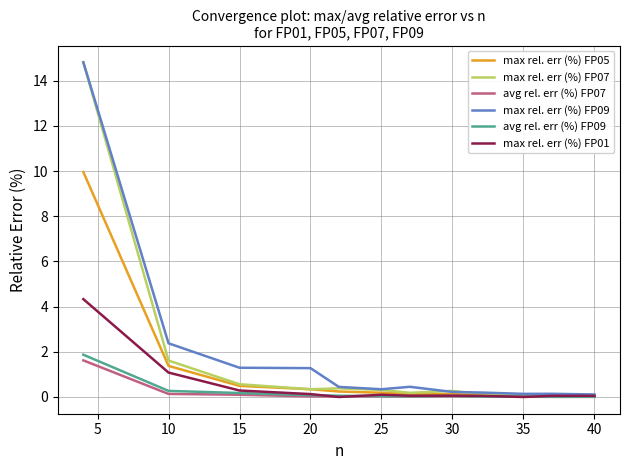

Which series has the largest range (max minus min)?

max rel. err (%) FP07